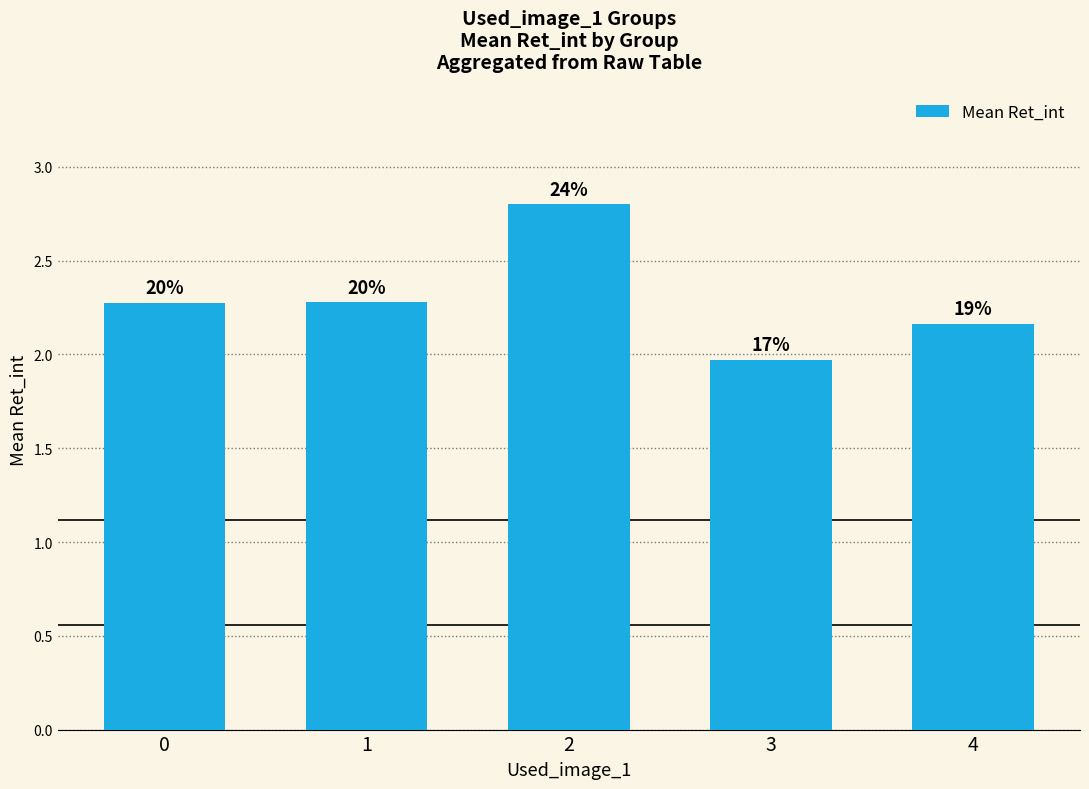

Are the bars horizontal?

No